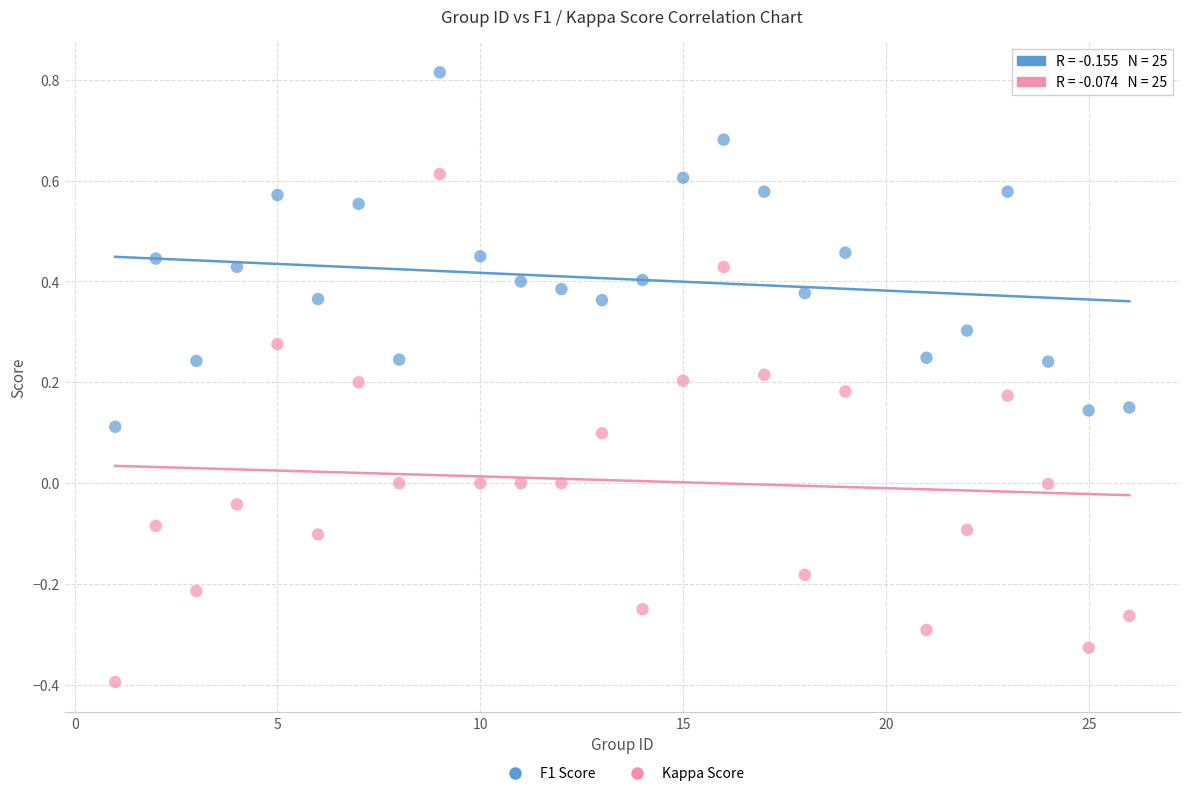

Which series has the widest spread of Y values?

Kappa Score